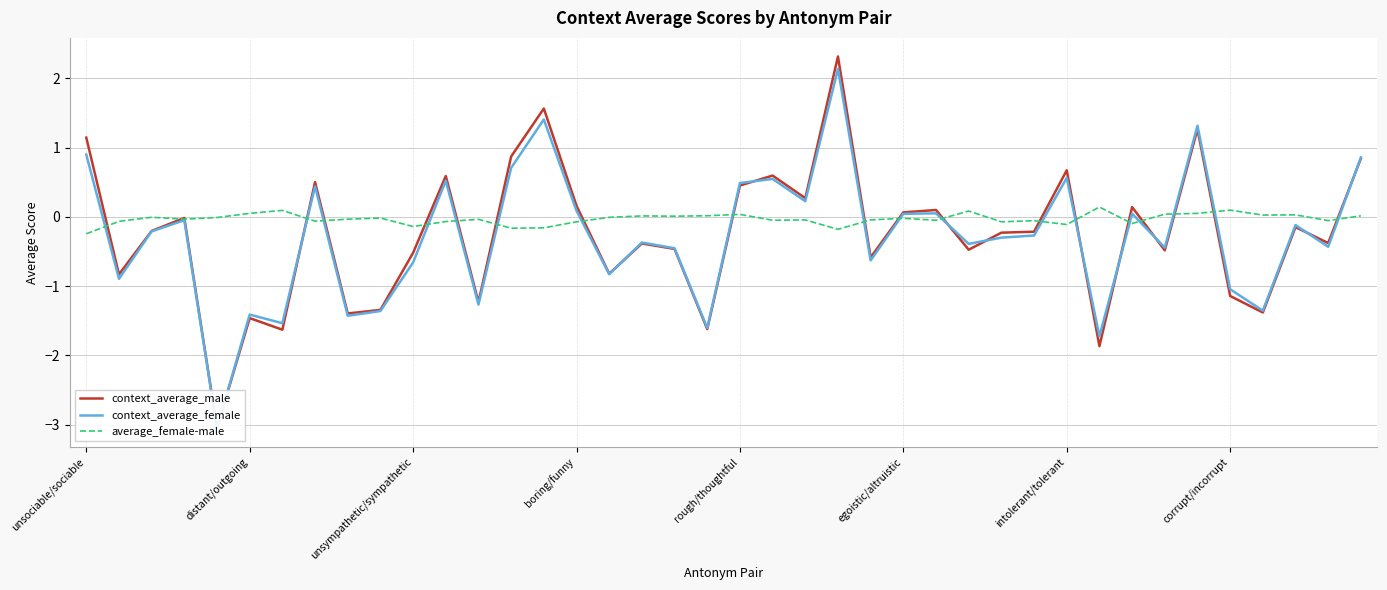

What is the total value across all series at 32?

0.1